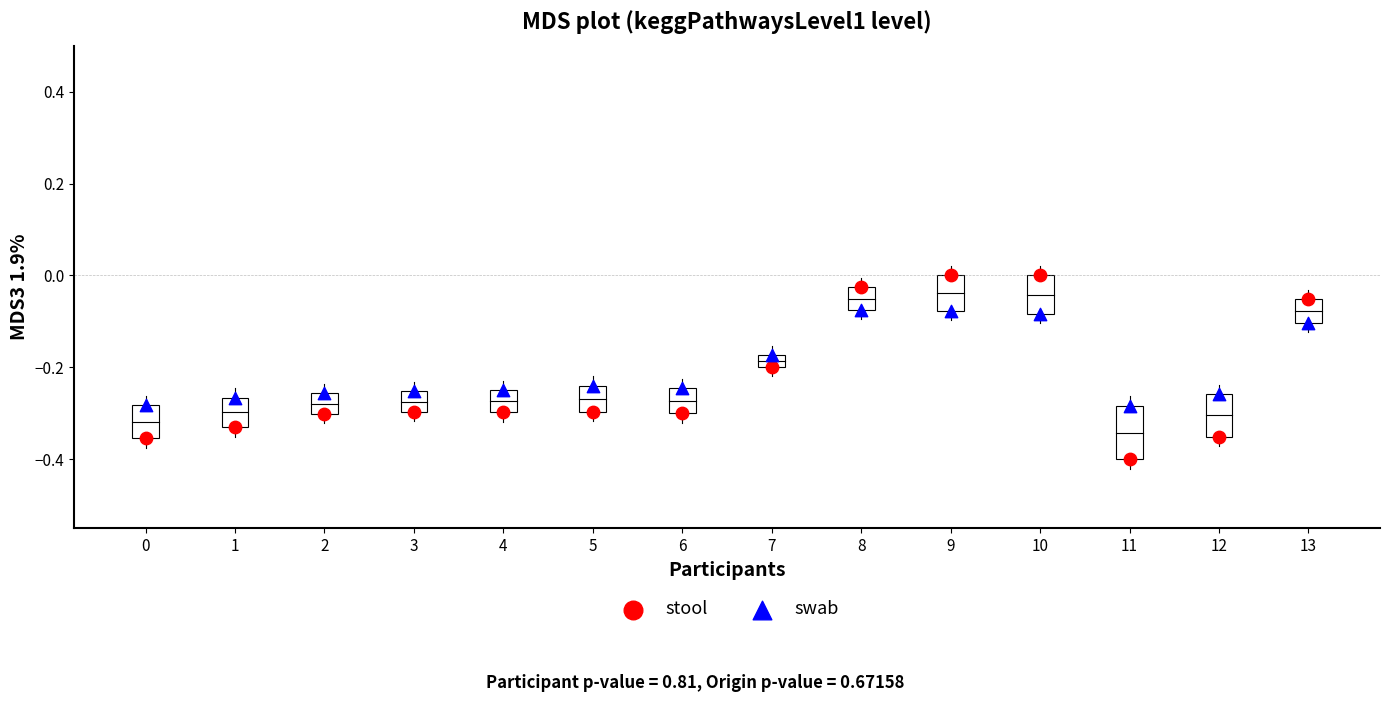

Which series has the widest spread of Y values?

stool